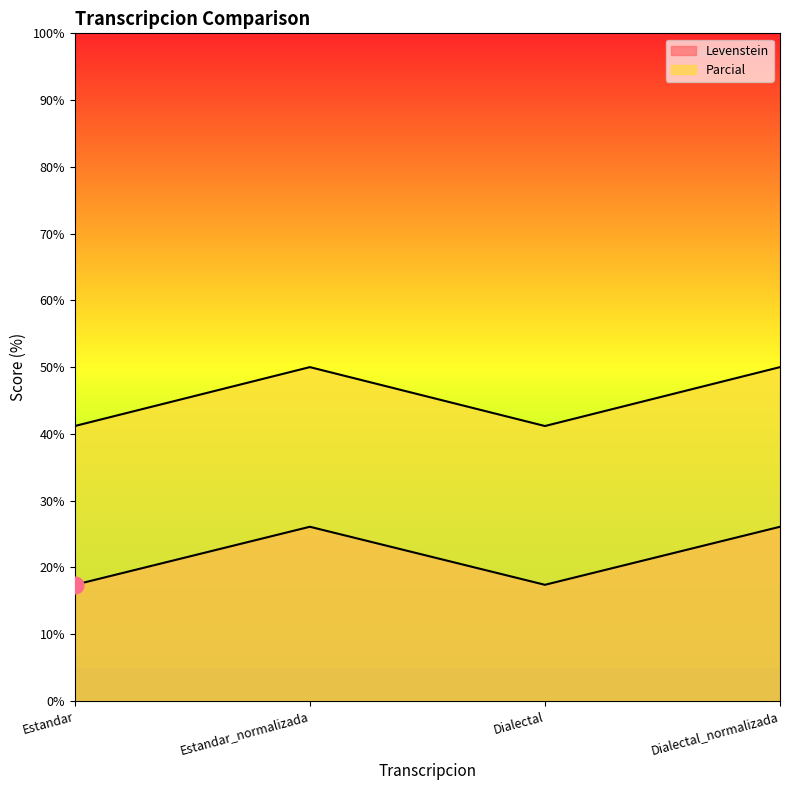

Count the number of categories in the chart.

4